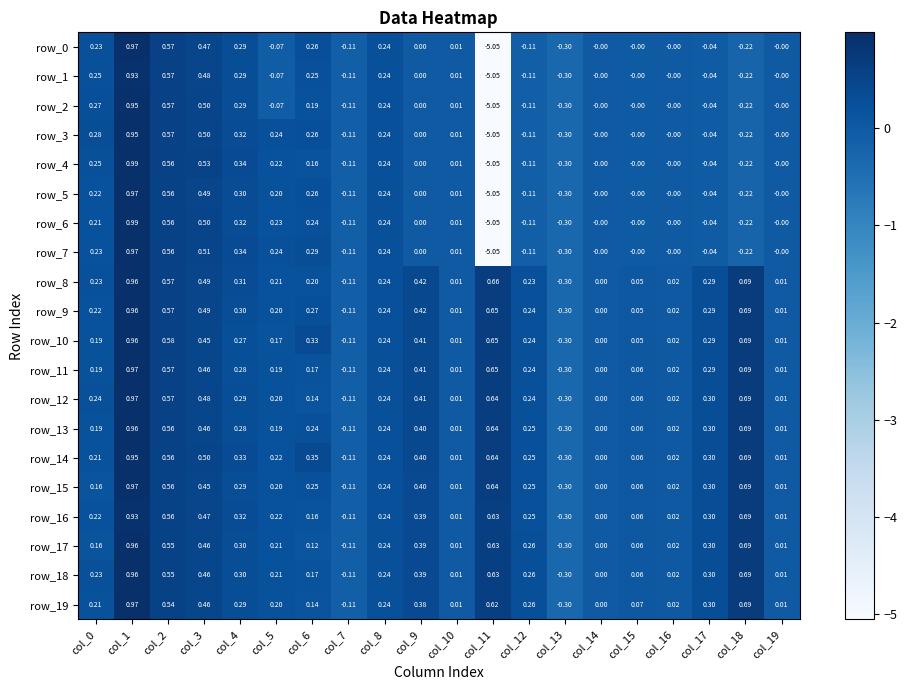

Is the value of row_0 at col_6 greater than the value of row_7 at col_19?

Yes